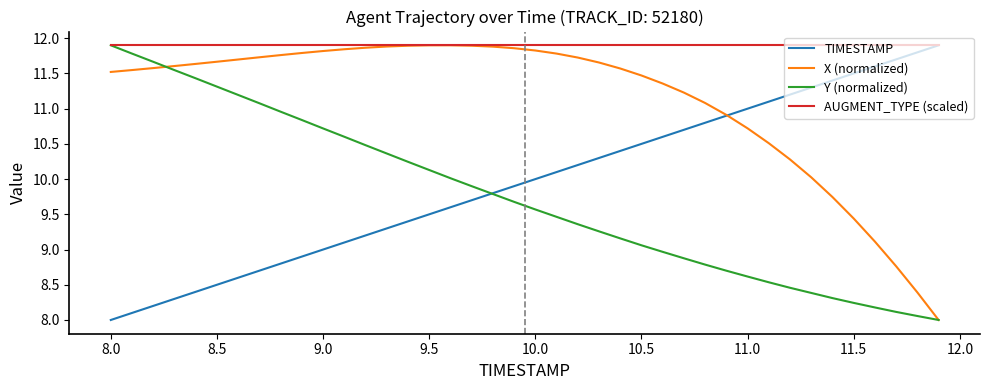

What is the difference between the maximum and minimum values in the TIMESTAMP series?

3.9